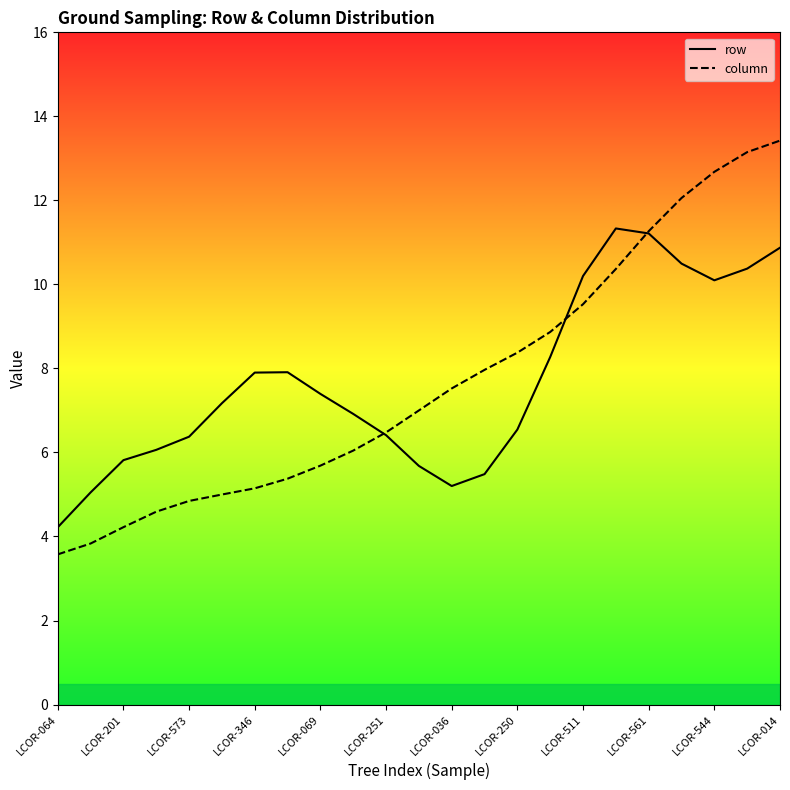

What is the spread (max minus min) of values at LCOR-544?

2.6